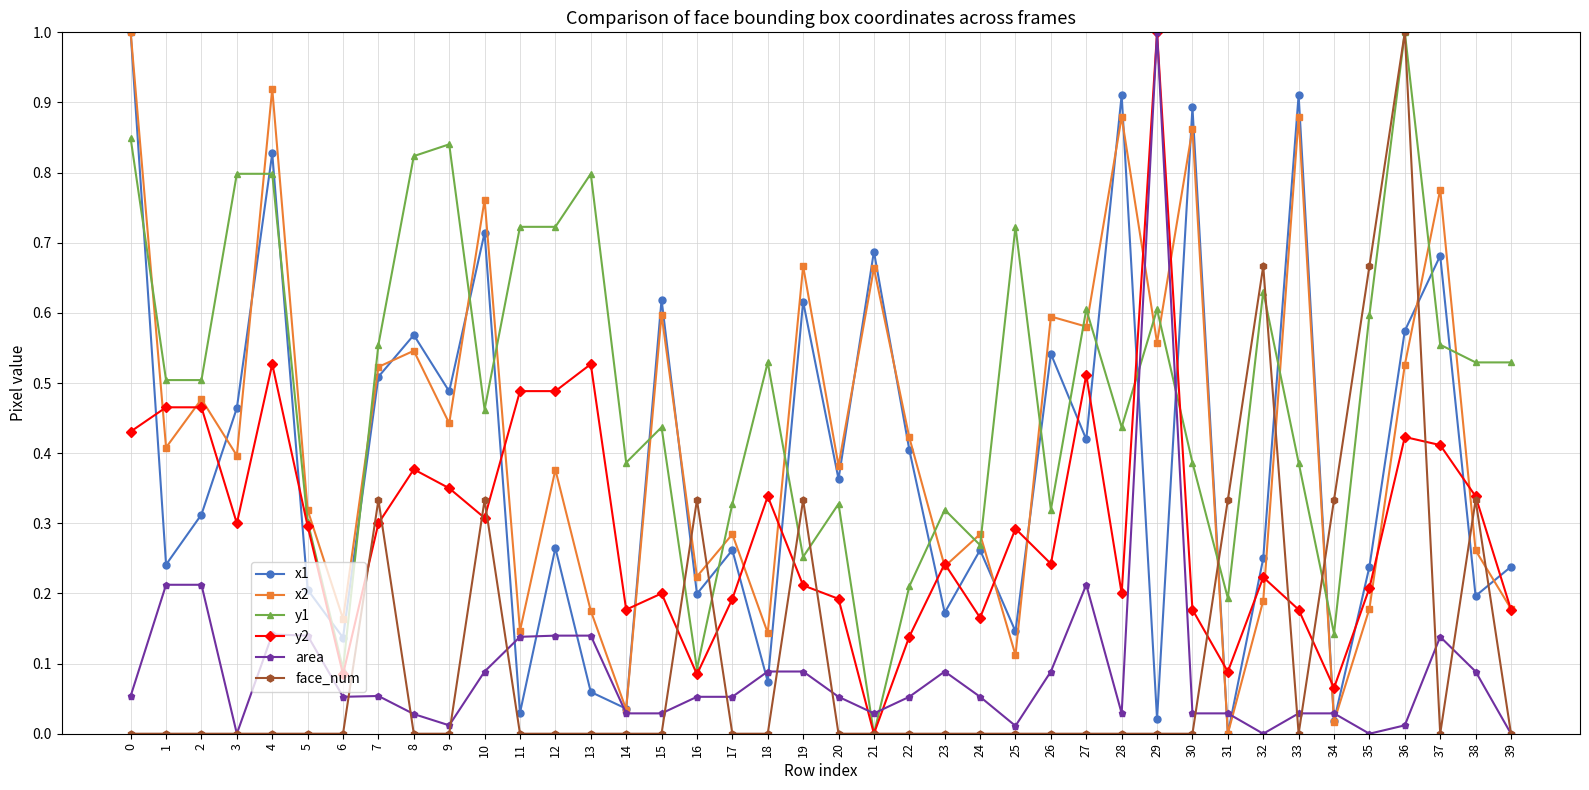

True or false: x1 has more than 2 points higher than both neighbors.

True